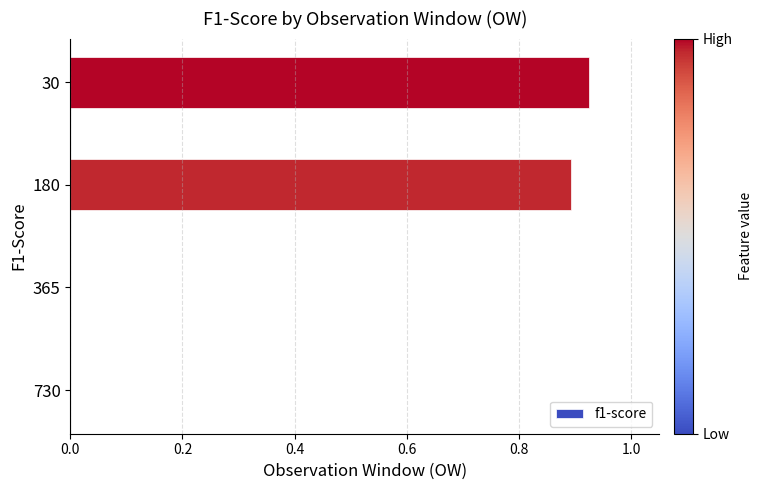

How many series are shown in this chart?

1